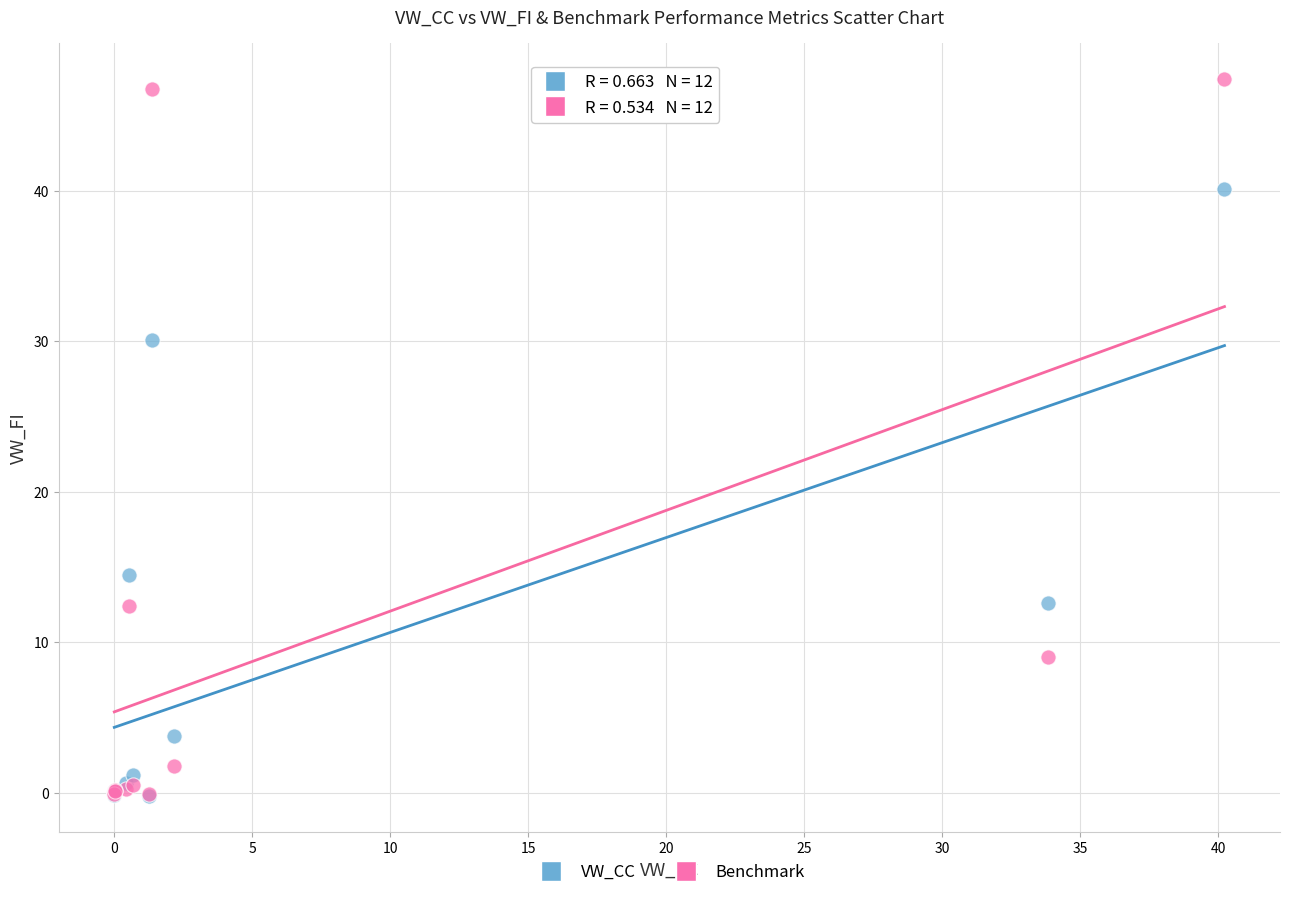

Which series contains the highest Y value?

Benchmark